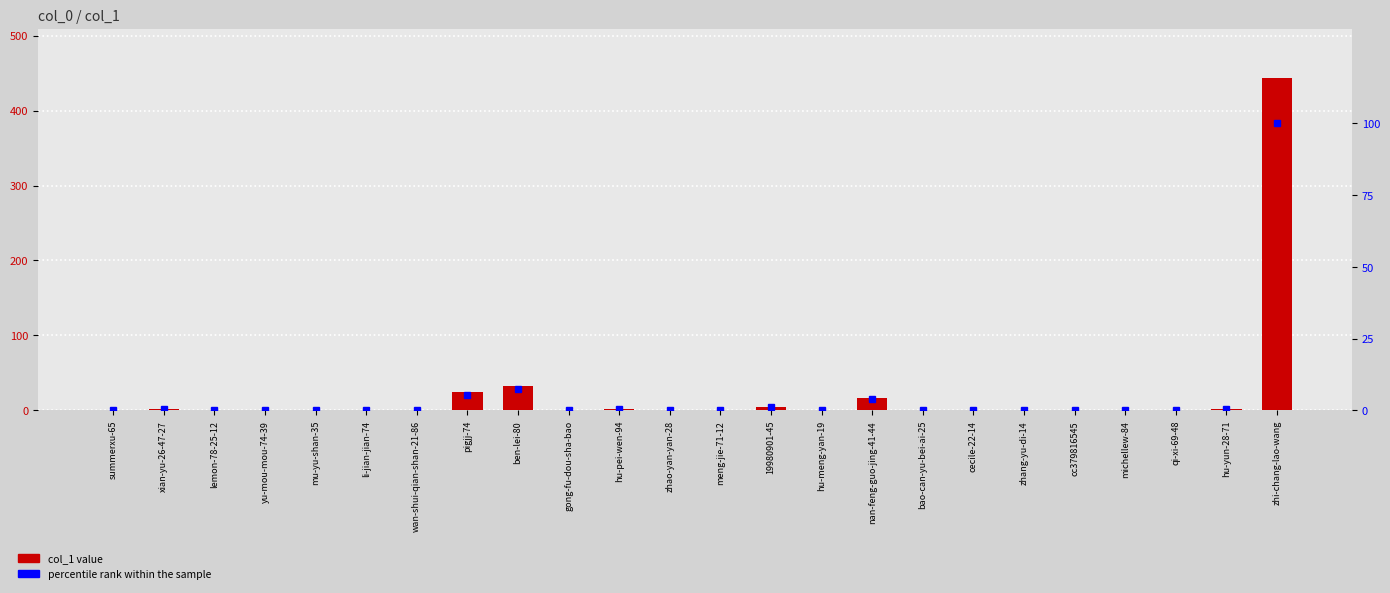

Where is percentile rank within sample nearest to the value 50?

ben-lei-80